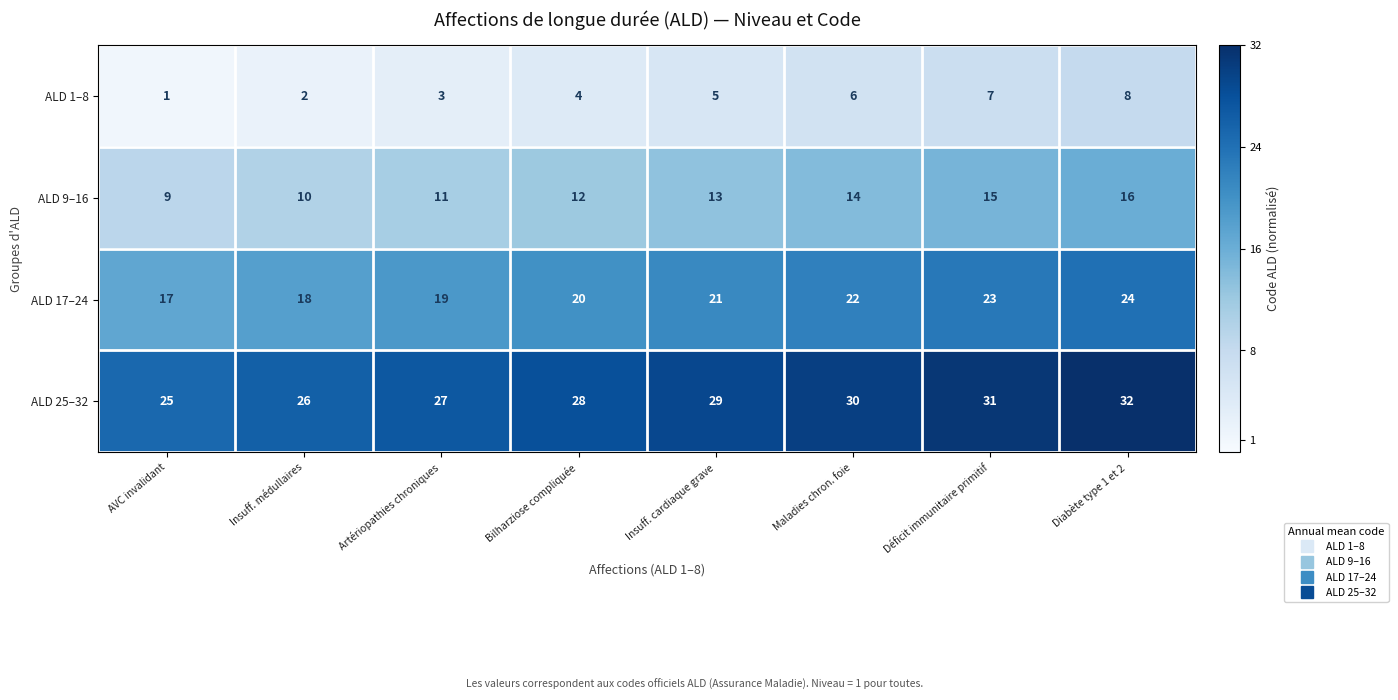

What is the spread (max minus min) of values at Maladies chron. foie?

24